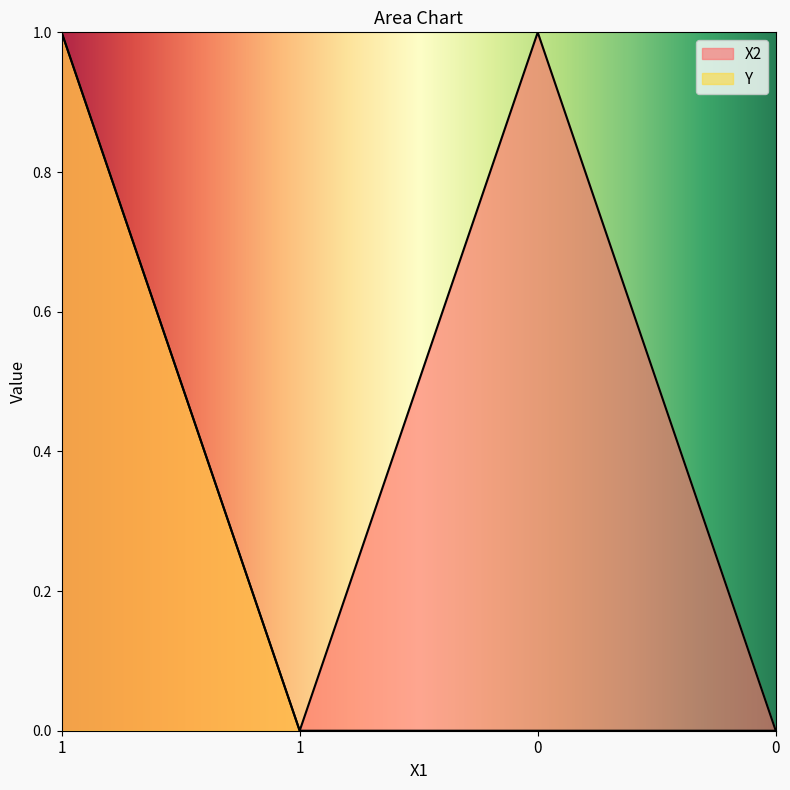

Does the chart have visible grid lines?

No